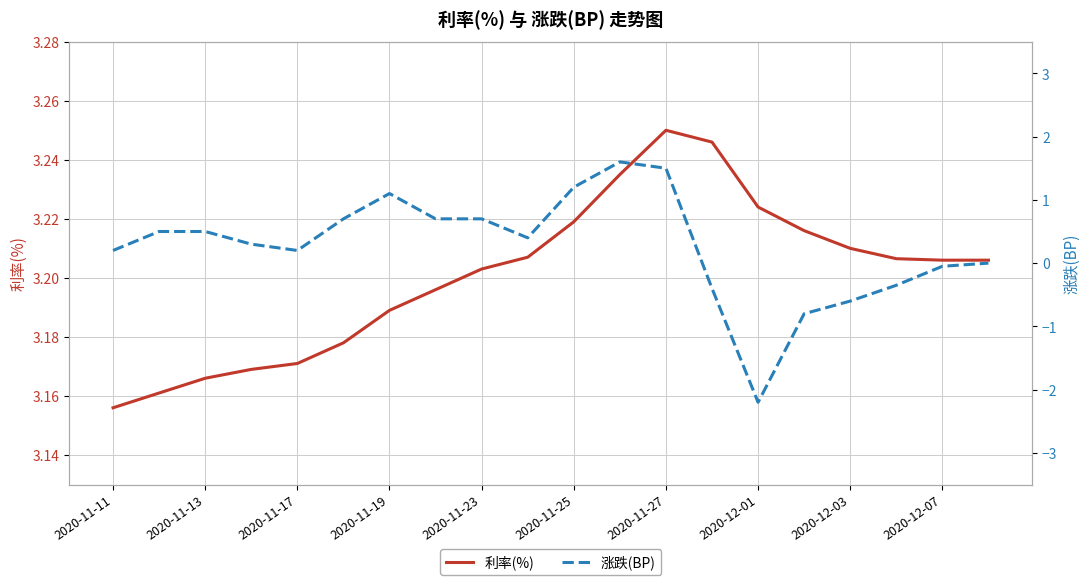

Which category has the lowest value in the 利率(%) series?

2020-11-11